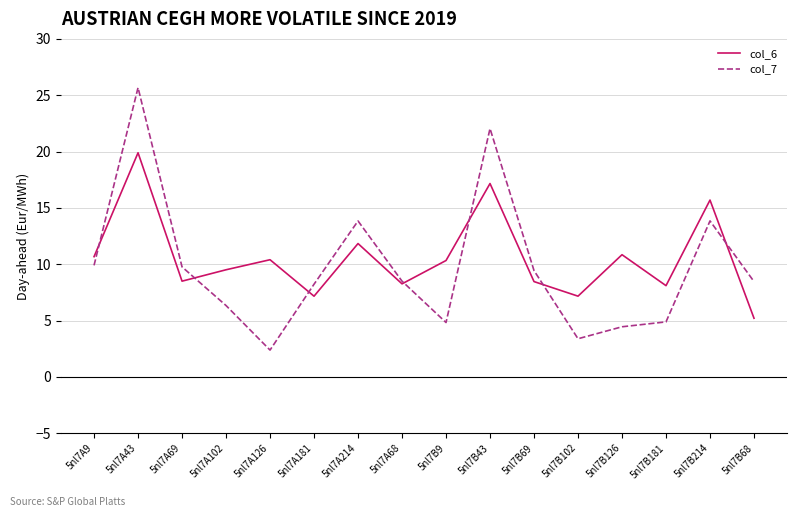

Is it true that col_6 equals 10.8 at 5nl7B126?

True